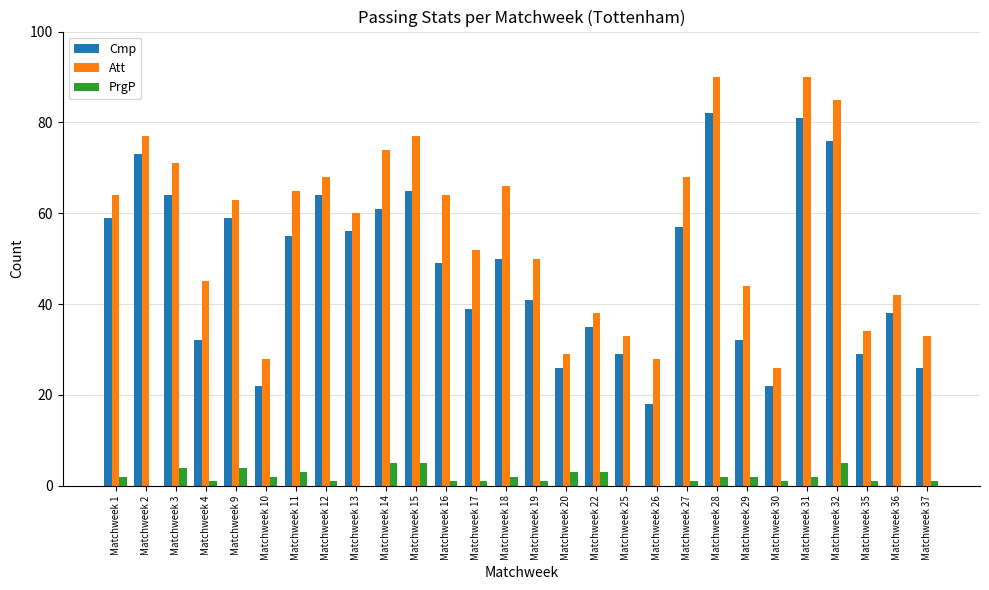

True or false: Att has a value of 68 at Matchweek 19.

False